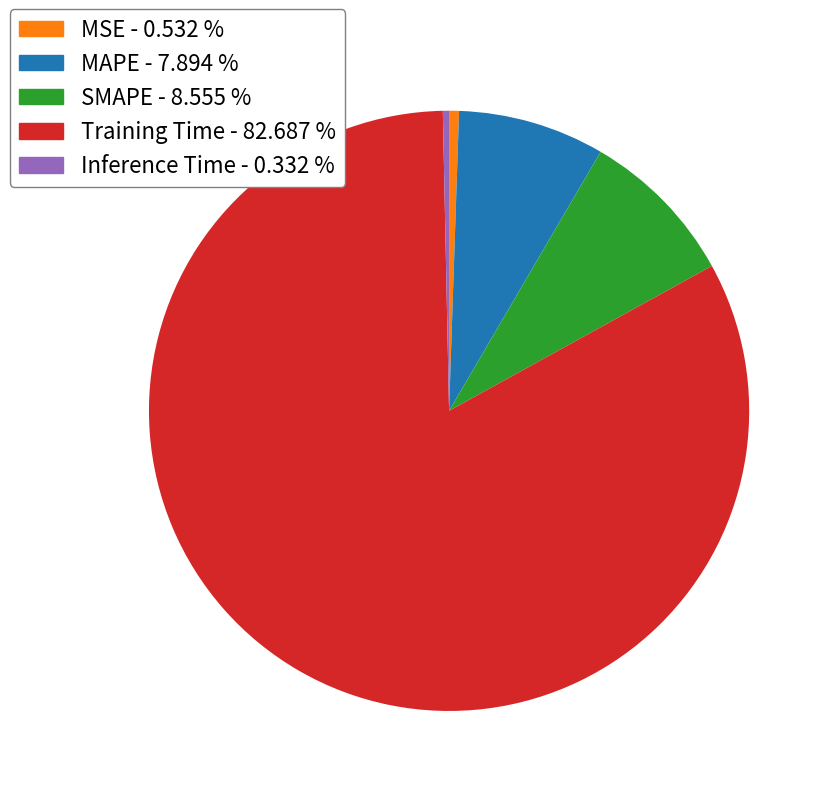

Which has a higher value, SMAPE - 8.555 % or Inference Time - 0.332 %?

SMAPE - 8.555 %